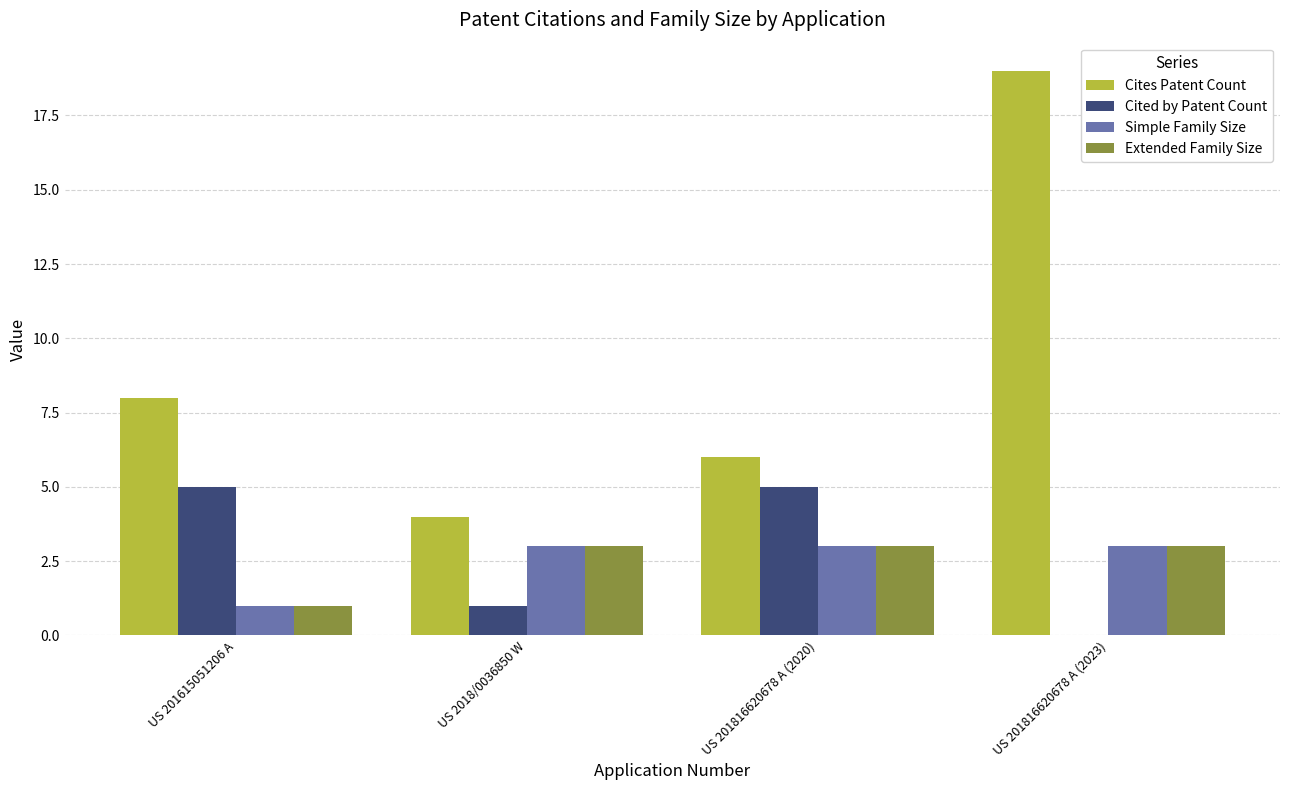

What is the sum of all Cited by Patent Count values?

11